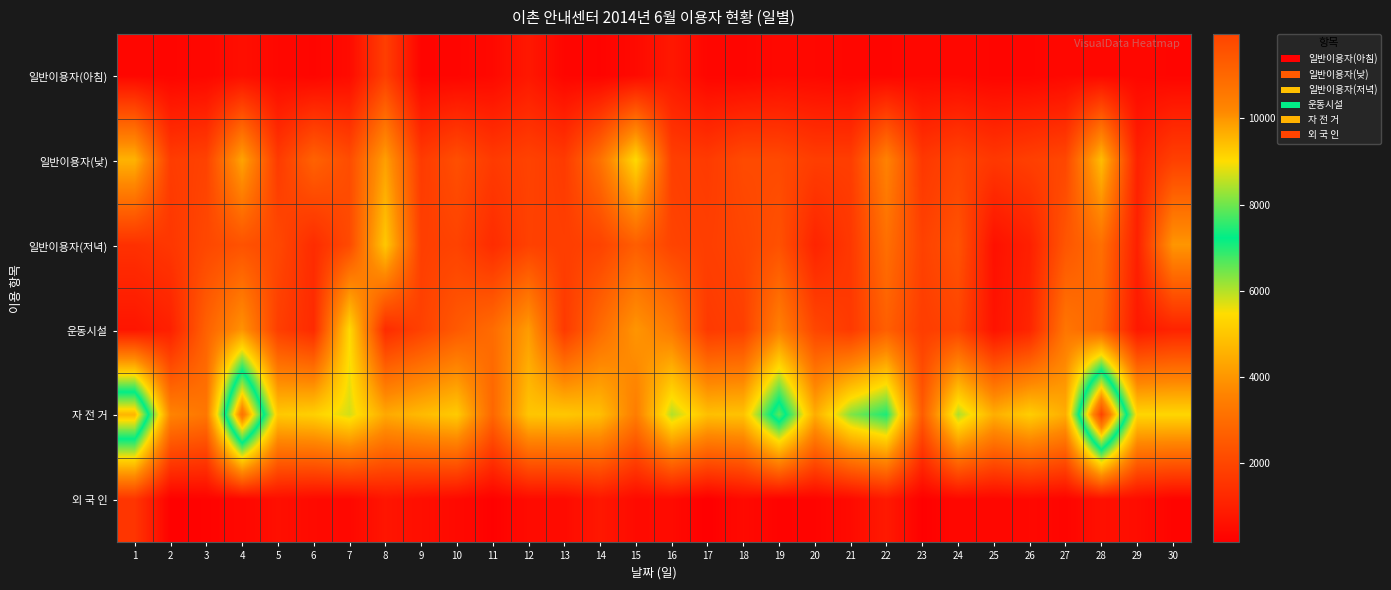

Count the number of data series in this chart.

6